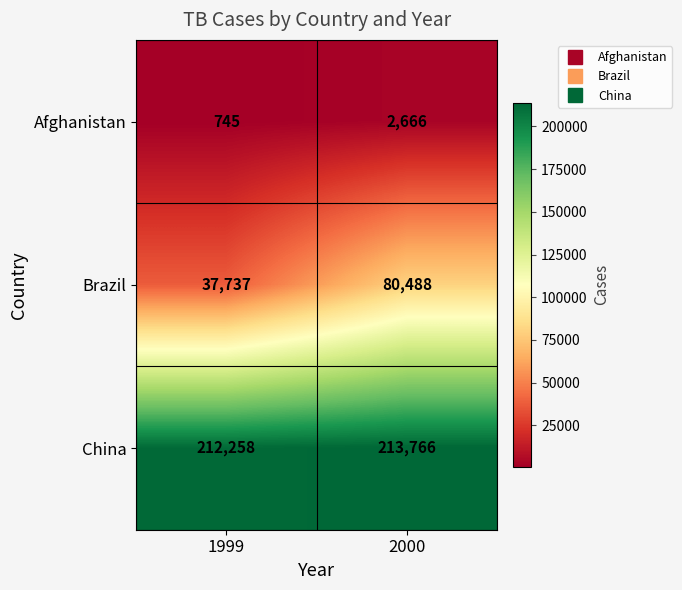

What is the sum of all Afghanistan values?

3411